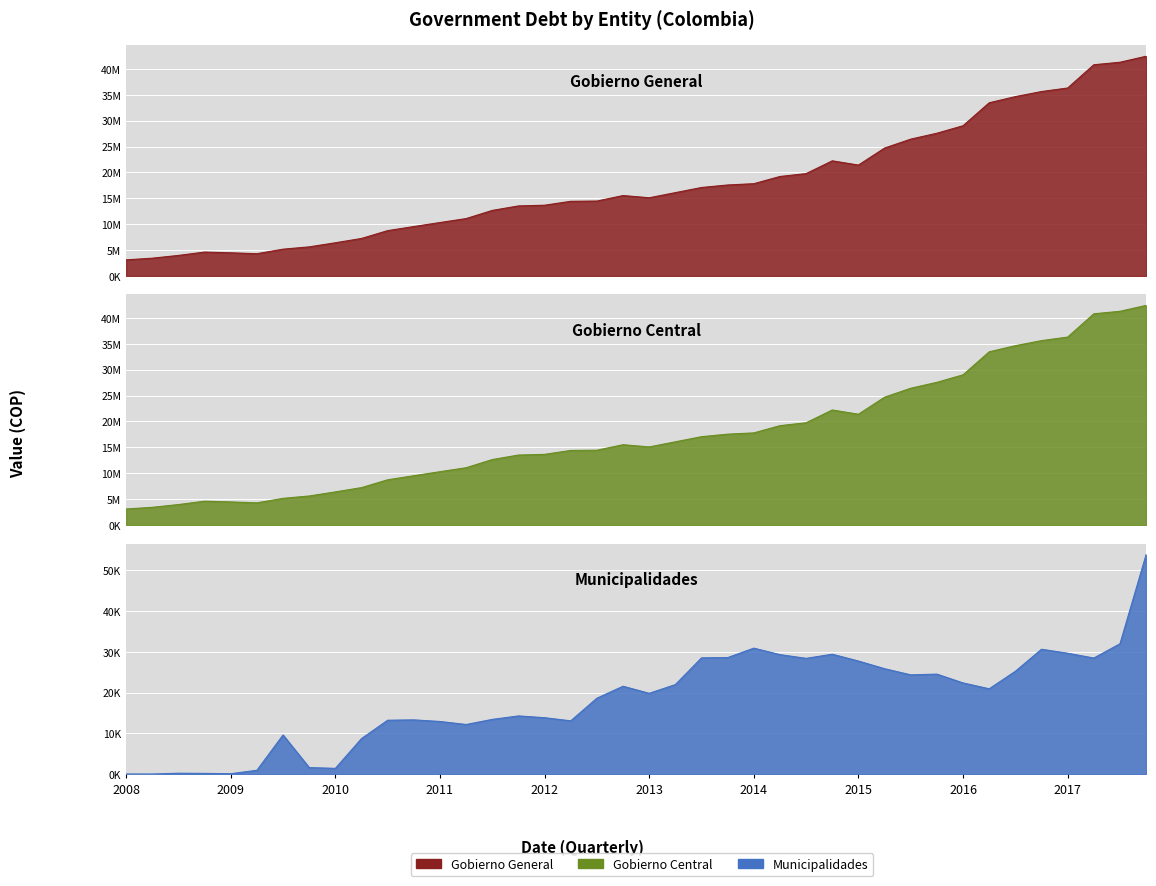

At which label does Gobierno Central first exceed 15517618?

01-04-2013